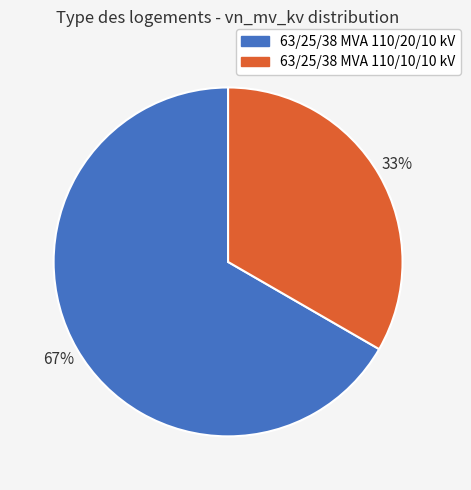

Is it true that 63/25/38 MVA 110/10/10 kV is 33% of the pie?

True